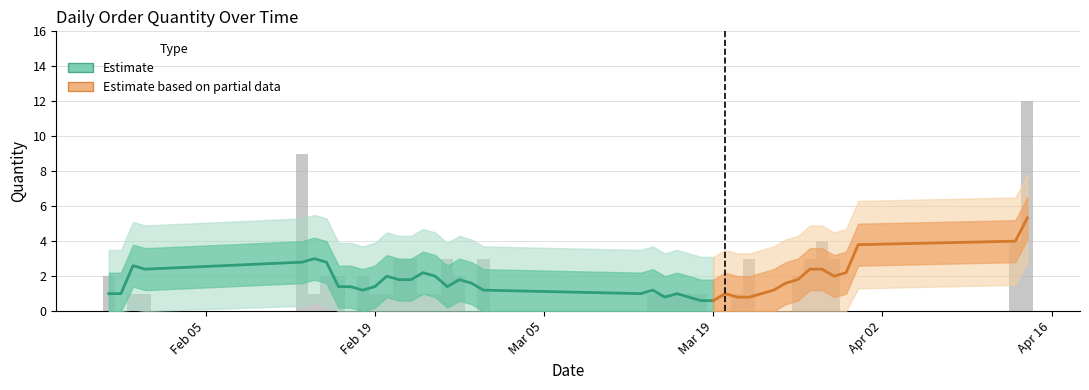

Rank the categories by value from lowest to highest.

29/01/2018, 17/02/2018, 27/02/2018, 13/03/2018, 19/03/2018, 20/03/2018, 24/03/2018, 25/03/2018, 30/03/2018, 31/03/2018, 30/01/2018, 31/01/2018, 14/02/2018, 19/02/2018, 20/02/2018, 23/02/2018, 24/02/2018, 14/03/2018, 15/03/2018, 16/03/2018, 17/03/2018, 18/03/2018, 21/03/2018, 28/01/2018, 15/02/2018, 16/02/2018, 18/02/2018, 26/02/2018, 26/03/2018, 21/02/2018, 22/02/2018, 25/02/2018, 28/02/2018, 22/03/2018, 27/03/2018, 29/03/2018, 28/03/2018, 13/04/2018, 13/02/2018, 14/04/2018